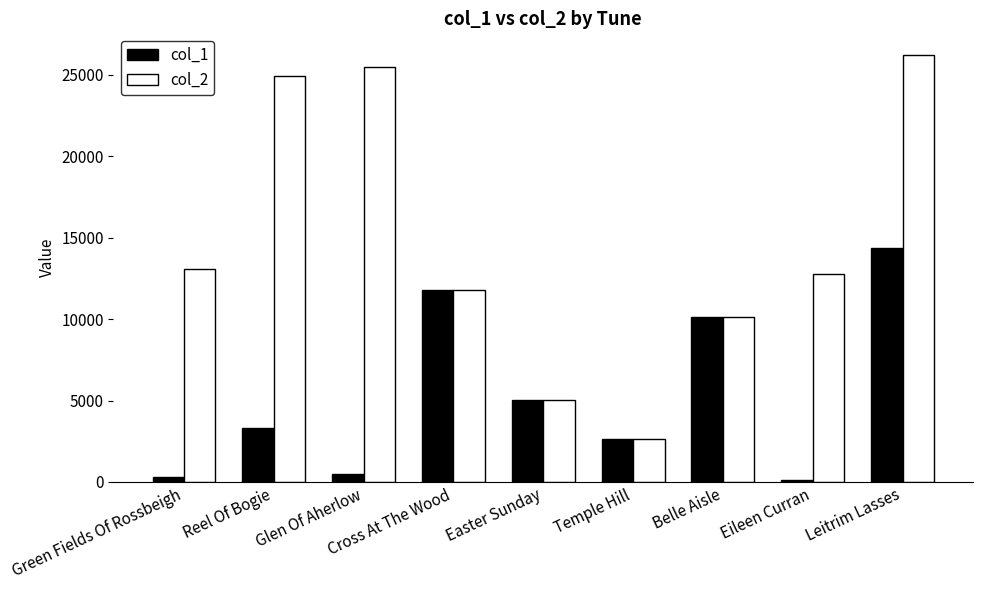

What are all the series names shown in the legend?

col_1, col_2